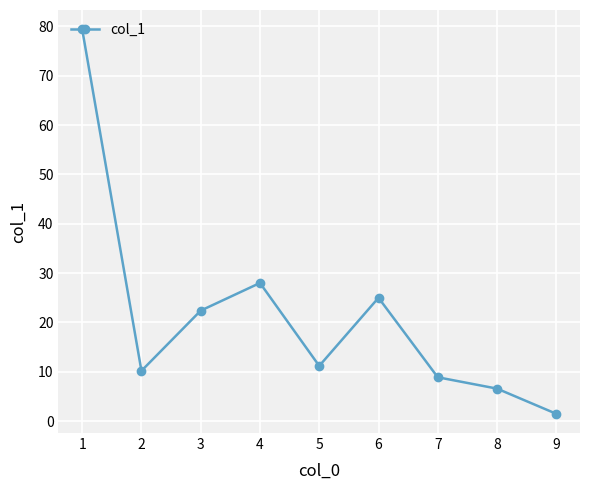

Rank the categories by value from lowest to highest.

9, 8, 7, 2, 5, 3, 6, 4, 1